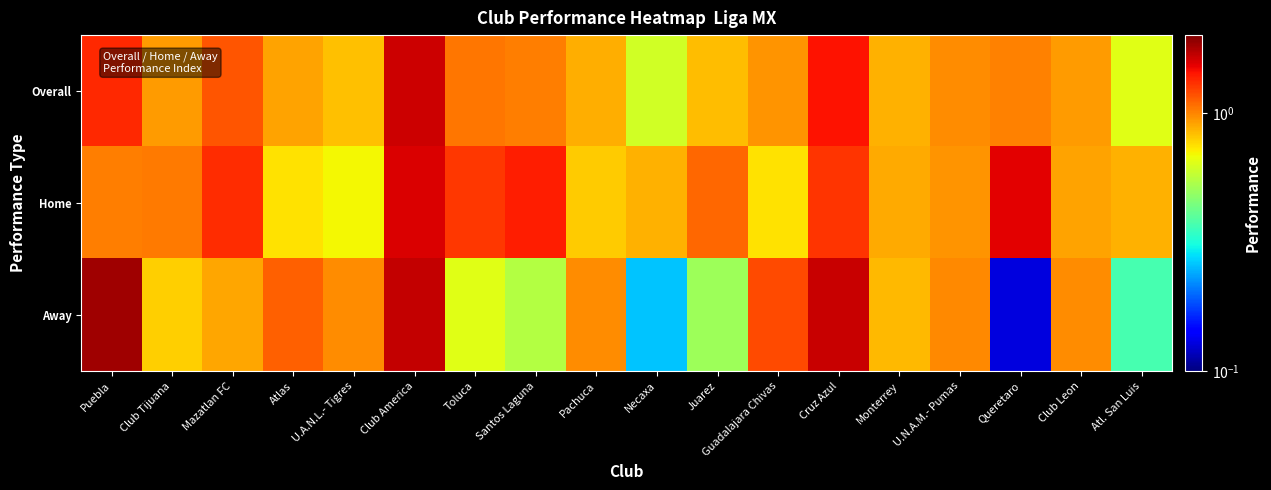

Which series has the largest total across all categories?

Home